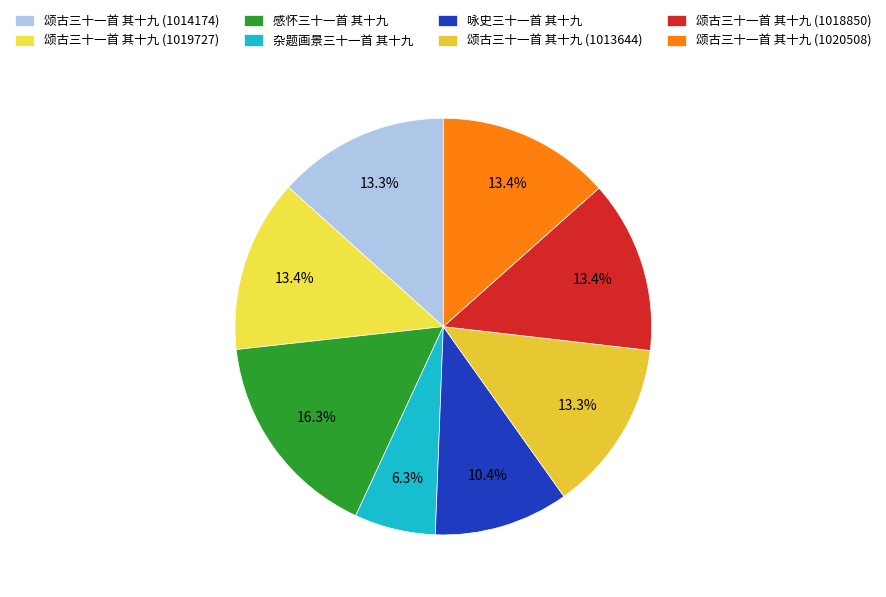

How many segments does this pie chart have?

8